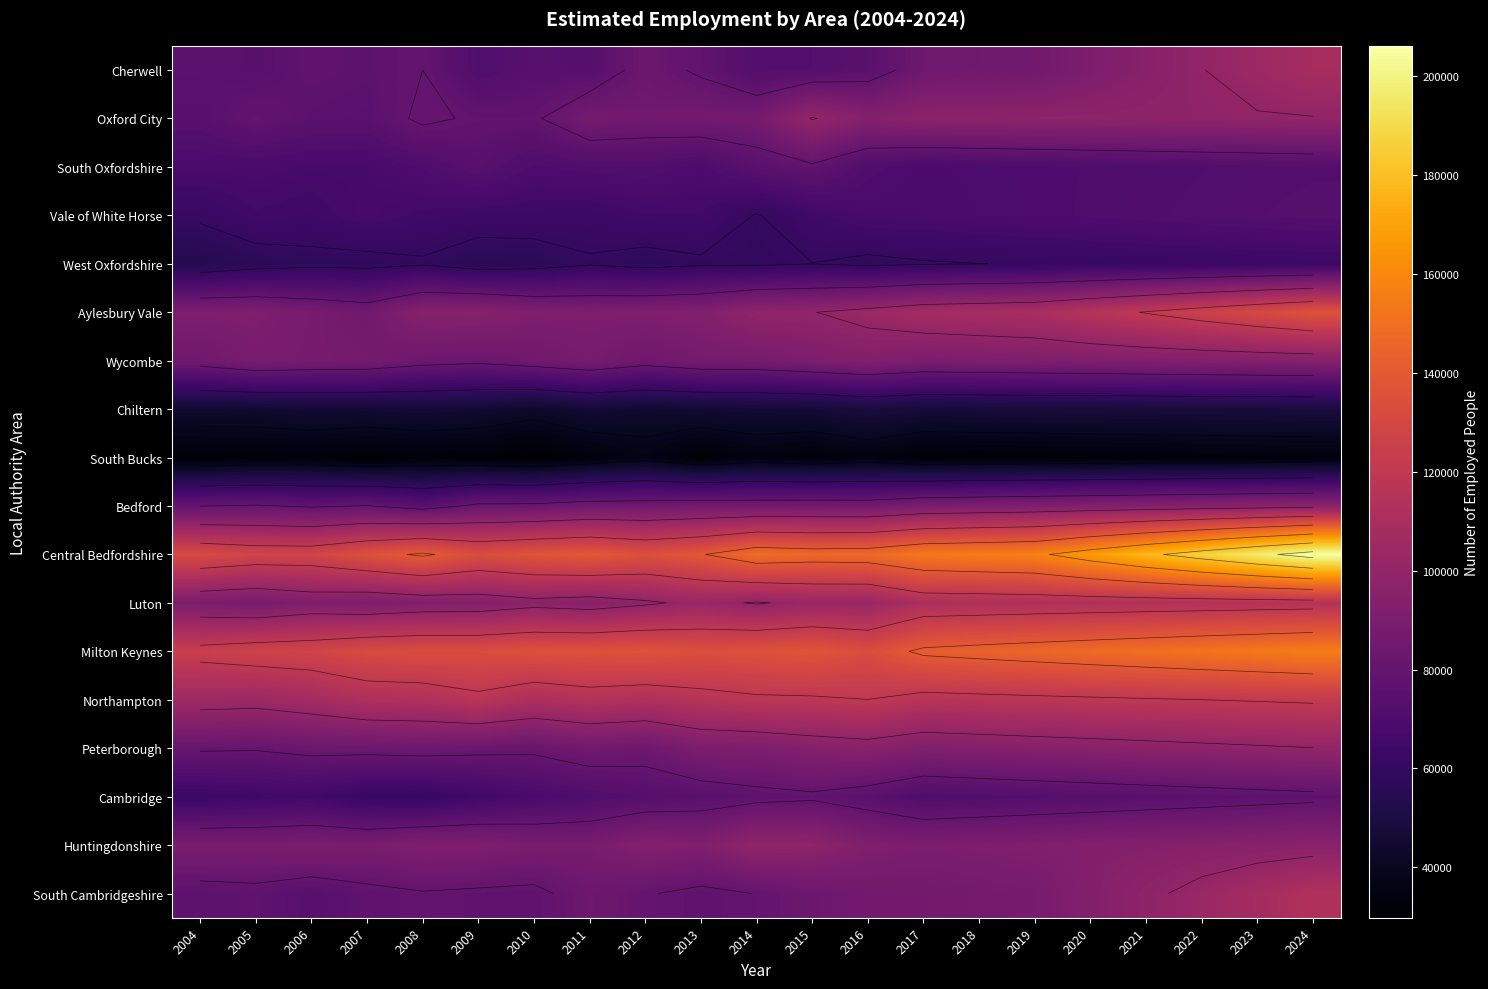

Between 2020 and 2011, which is larger?

2020